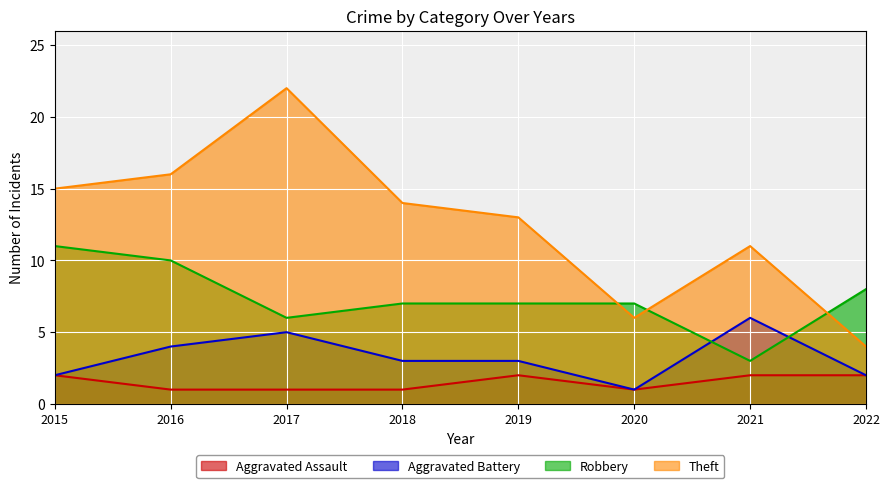

What is the difference between the Aggravated Battery values at 2015 and 2021?

4